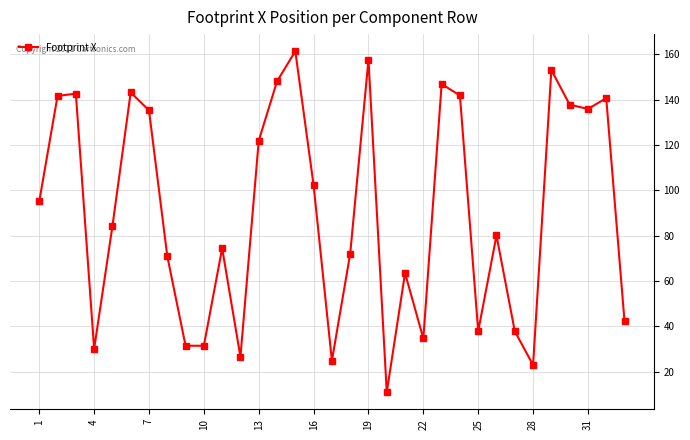

What is the difference between the second highest and second lowest values?

134.6